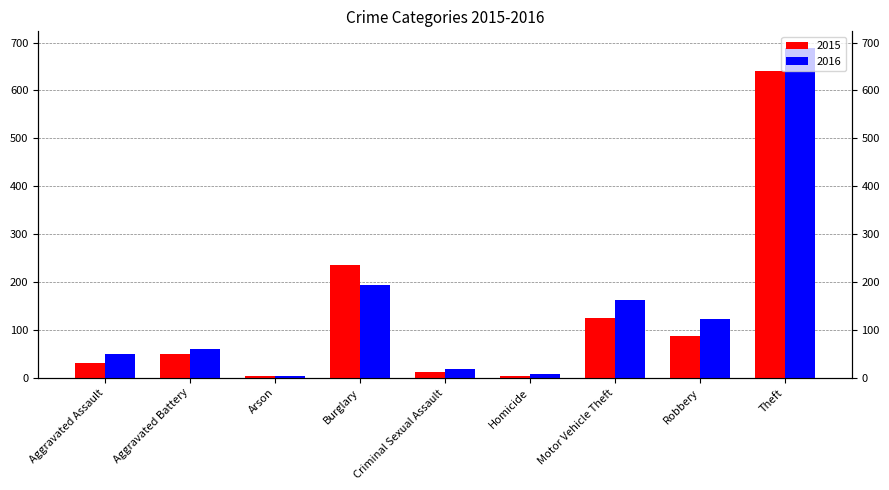

What is the total value across all series at Theft?

1330